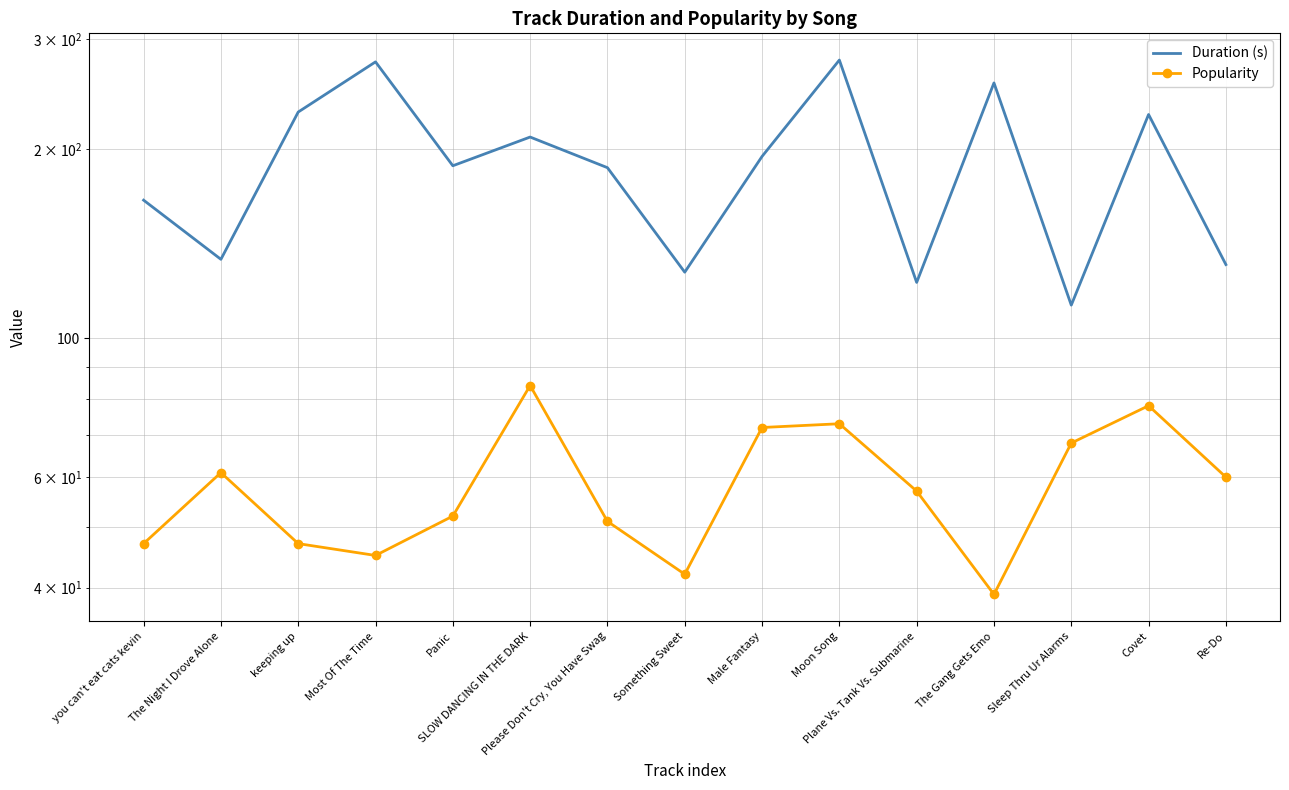

What is the value of the Popularity point at the 12th from the left?

39.0